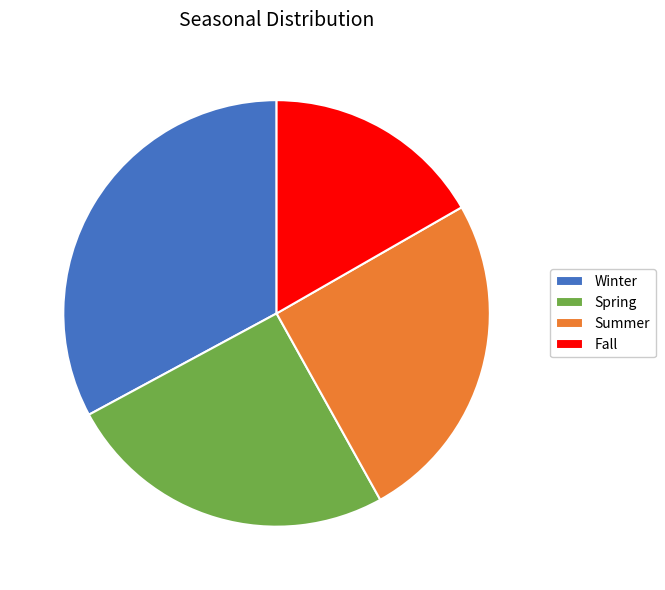

Combined, do Winter and Spring account for over 50%?

Yes